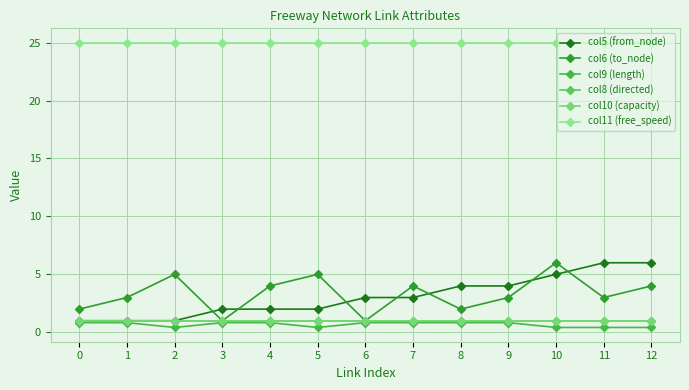

Is this an area chart (filled region under the line)?

No